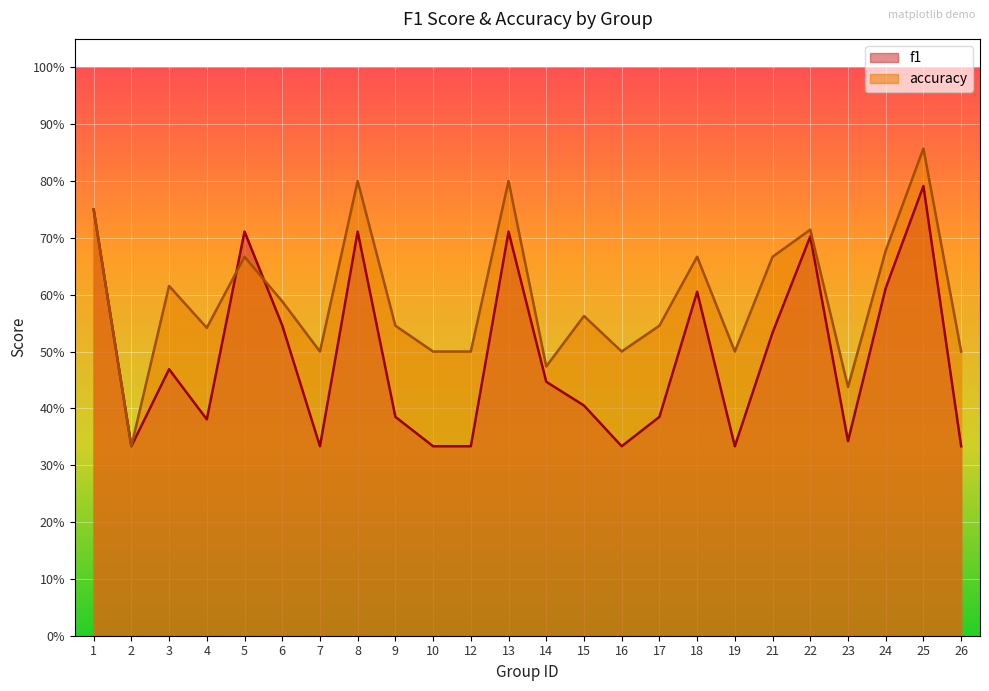

Reading left to right, list all the values displayed in this chart.

f1: 0.8	0.3	0.5	0.4	0.7	0.5	0.3	0.7	0.4	0.3	0.3	0.7	0.4	0.4	0.3	0.4	0.6	0.3	0.5	0.7	0.3	0.6	0.8	0.3
accuracy: 0.8	0.3	0.6	0.5	0.7	0.6	0.5	0.8	0.5	0.5	0.5	0.8	0.5	0.6	0.5	0.5	0.7	0.5	0.7	0.7	0.4	0.7	0.9	0.5